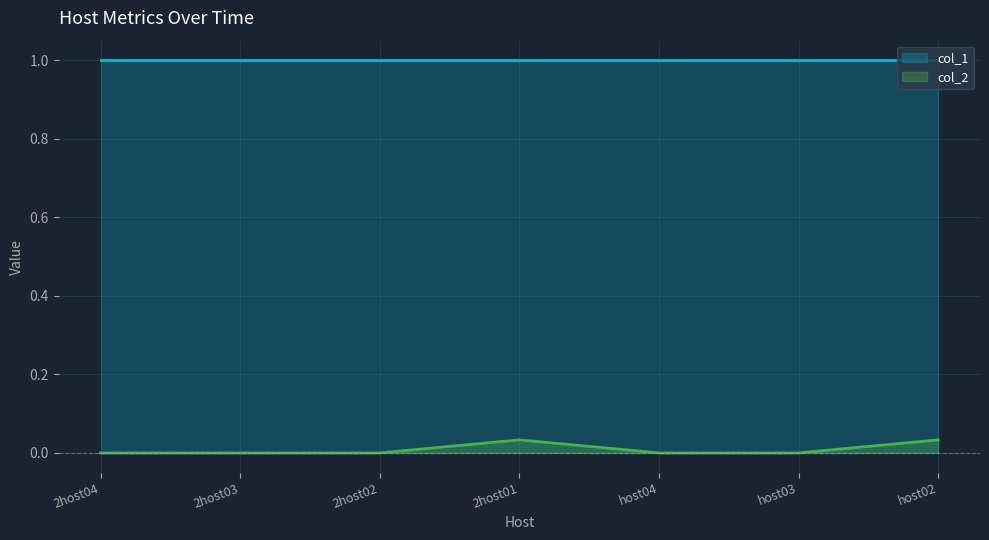

The value at 2host04 is 0.0. True or false?

True